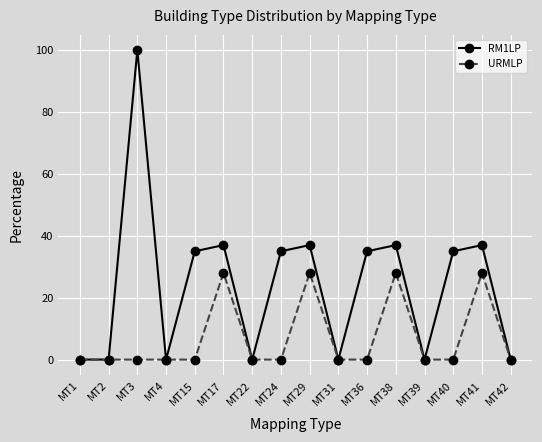

Which series has the largest range (max minus min)?

RM1LP